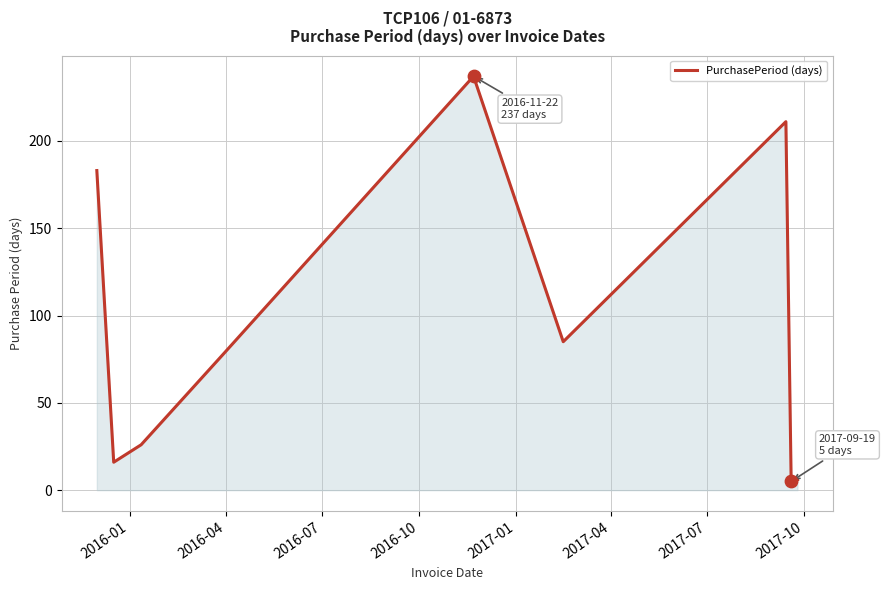

What is the greatest value displayed?

237